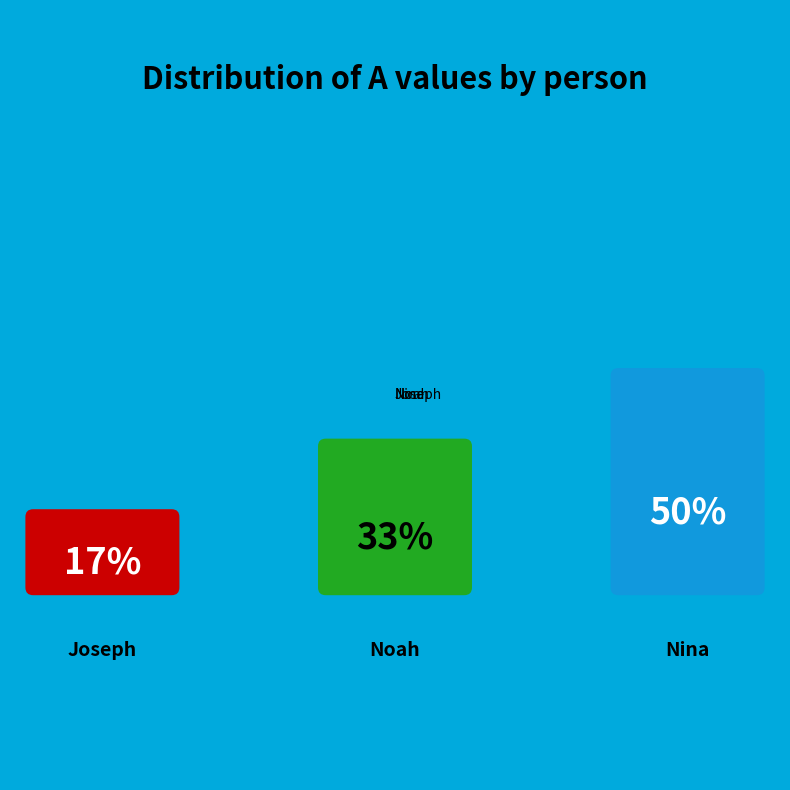

Which slice is the largest?

Nina